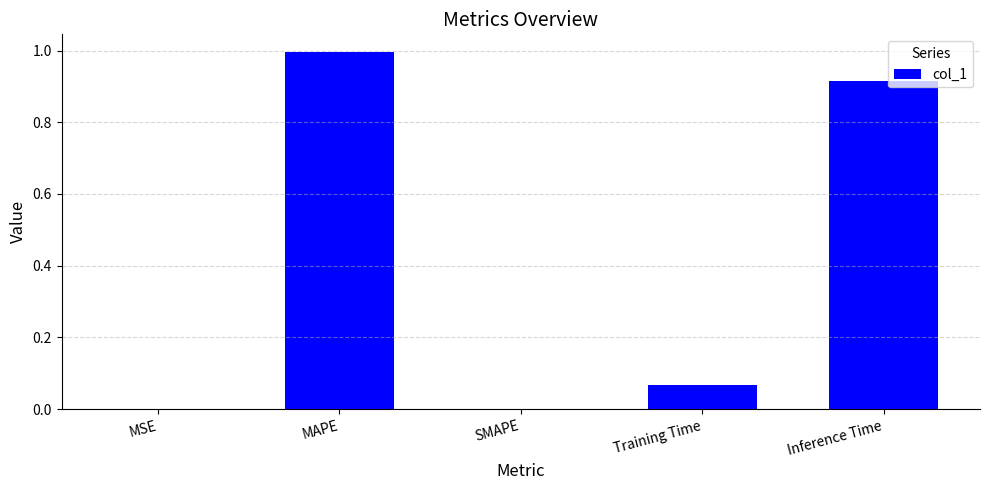

How many distinct data groups are displayed?

1